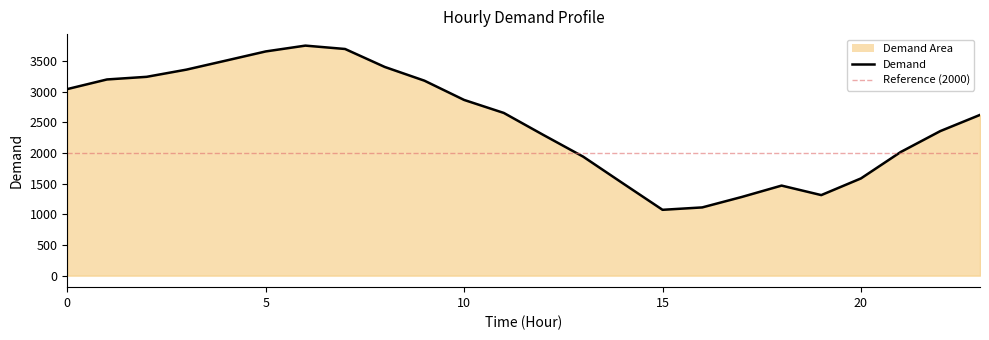

Reading right to left, what are all the values shown in this chart?

2622	2358	2016	1586	1314	1469	1284	1113	1074	1506	1941	2294	2654	2866	3180	3404	3697	3752	3657	3508	3360	3243	3200	3043